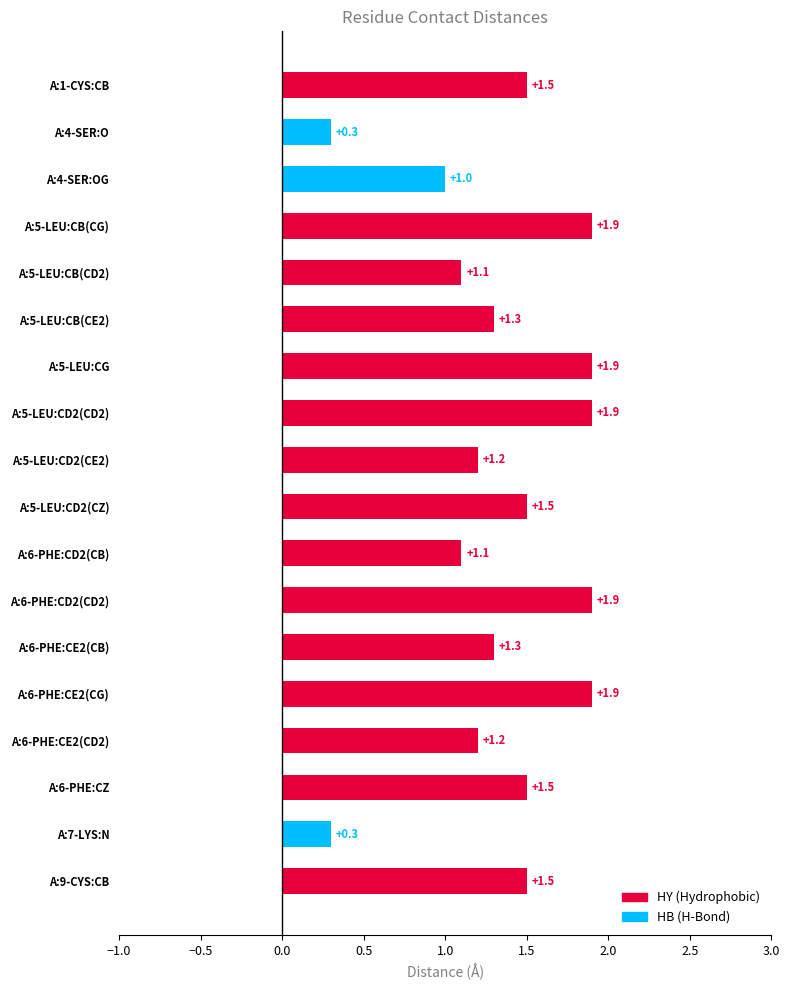

What is the label of the 6th bar from the right?

A:6-PHE:CE2(CB)